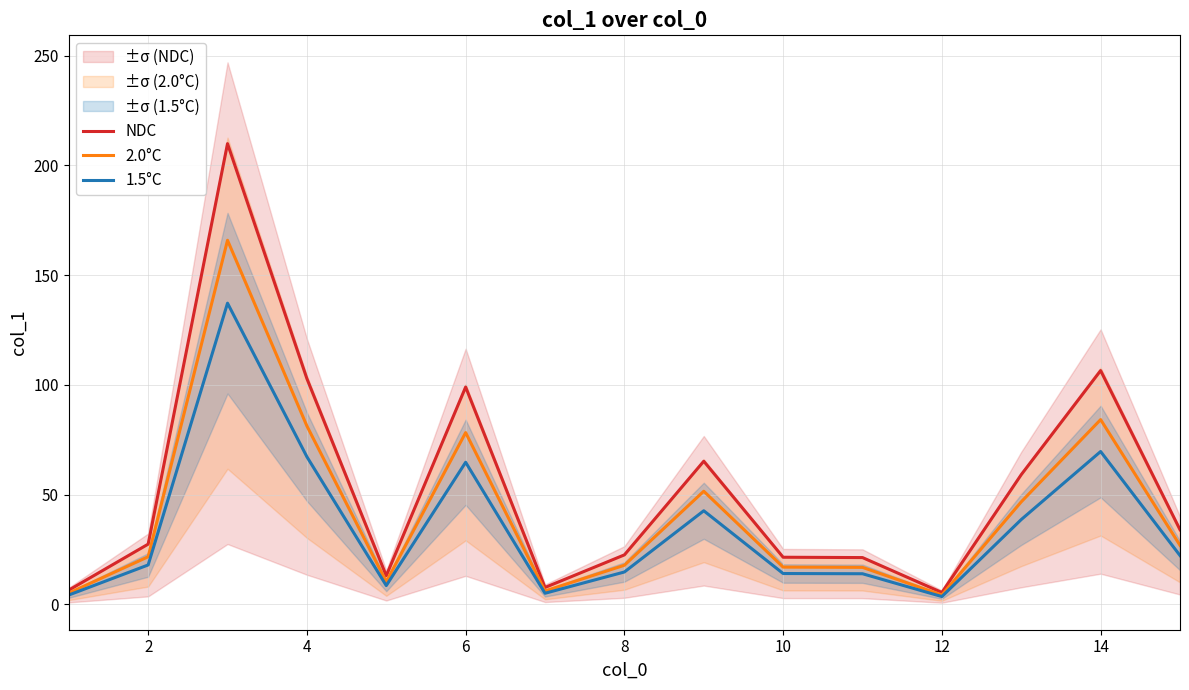

What is the difference between the maximum and minimum values in the NDC series?

204.6